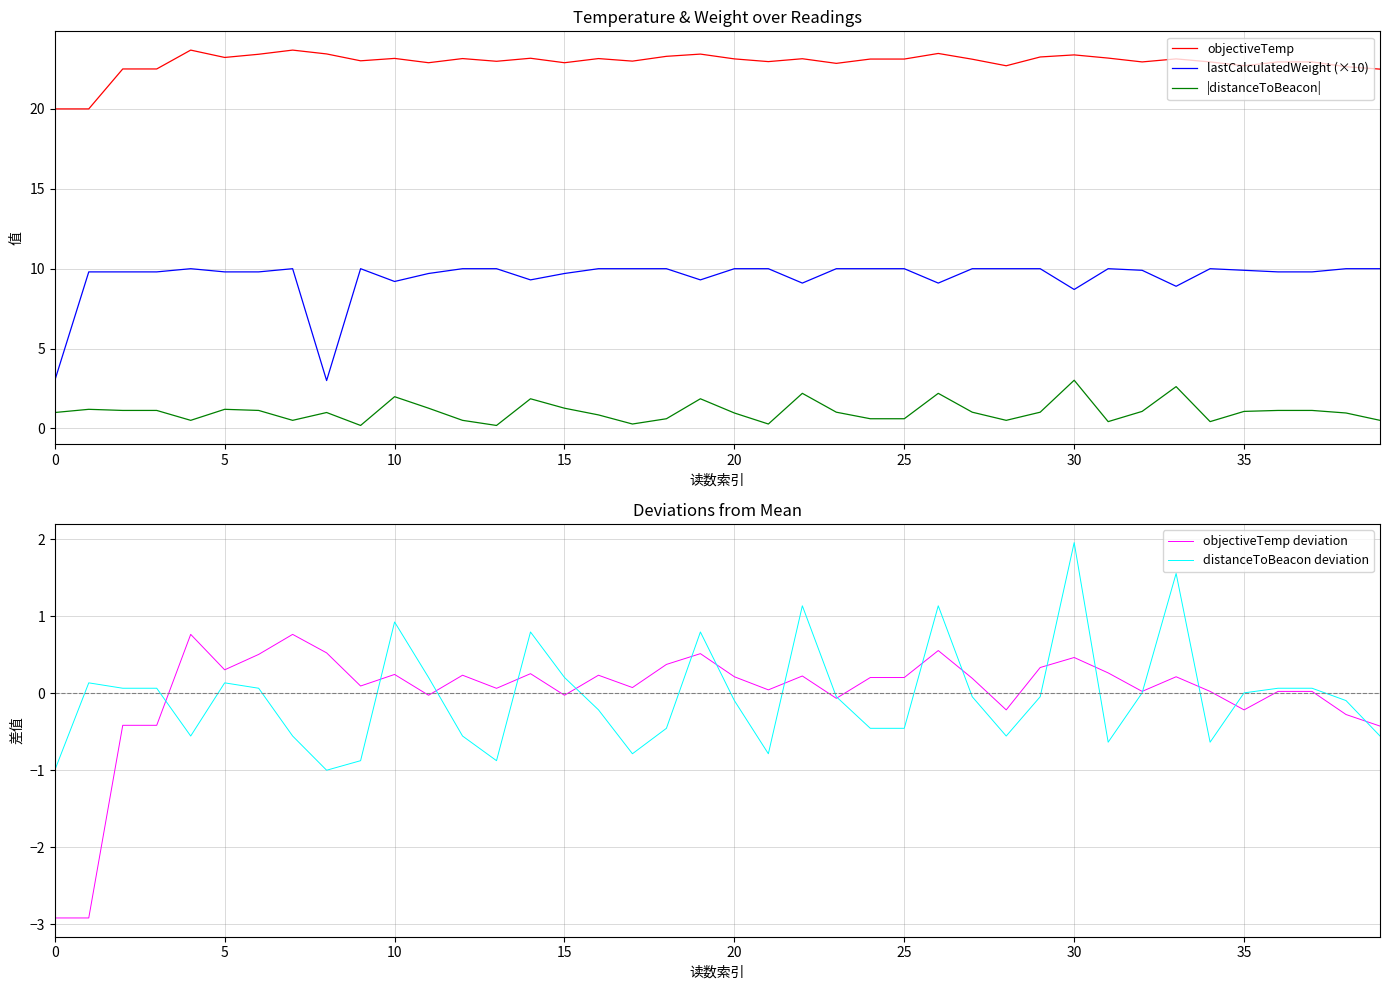

What is the highest value of the objectiveTemp deviation series?

0.8